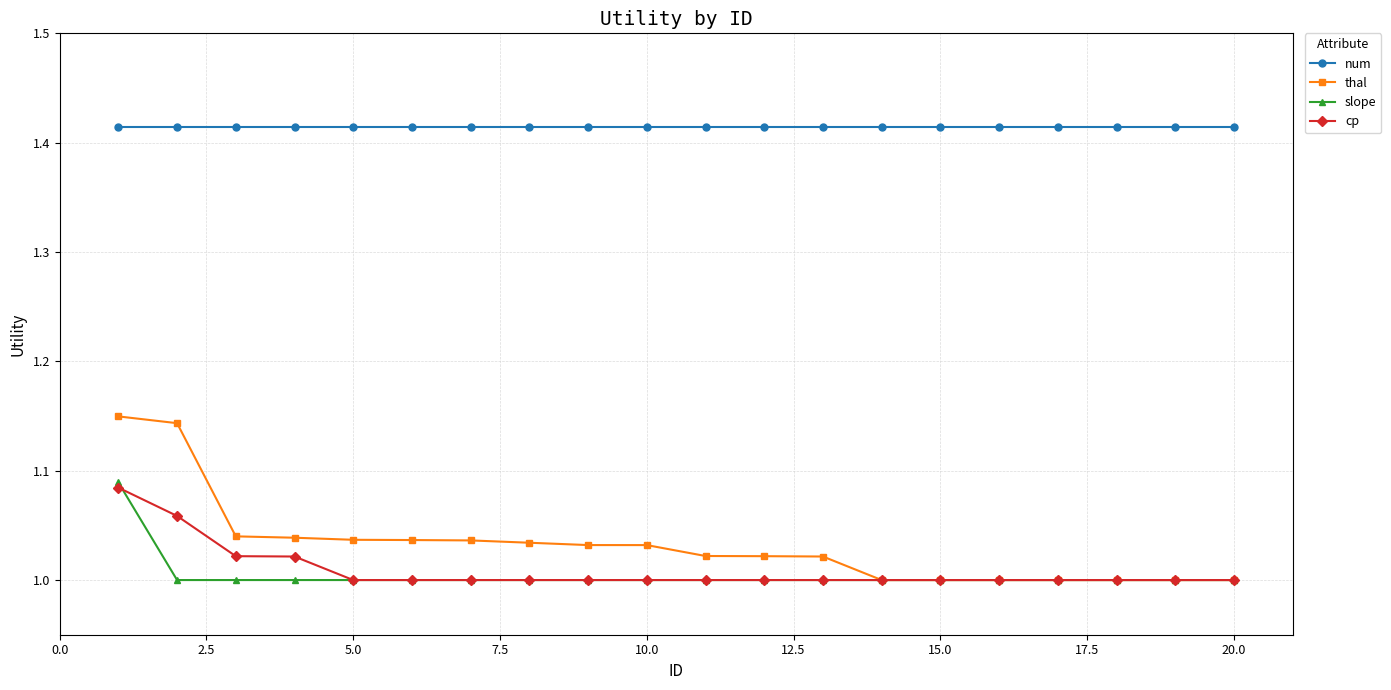

True or false: num and cp cross at least once.

False